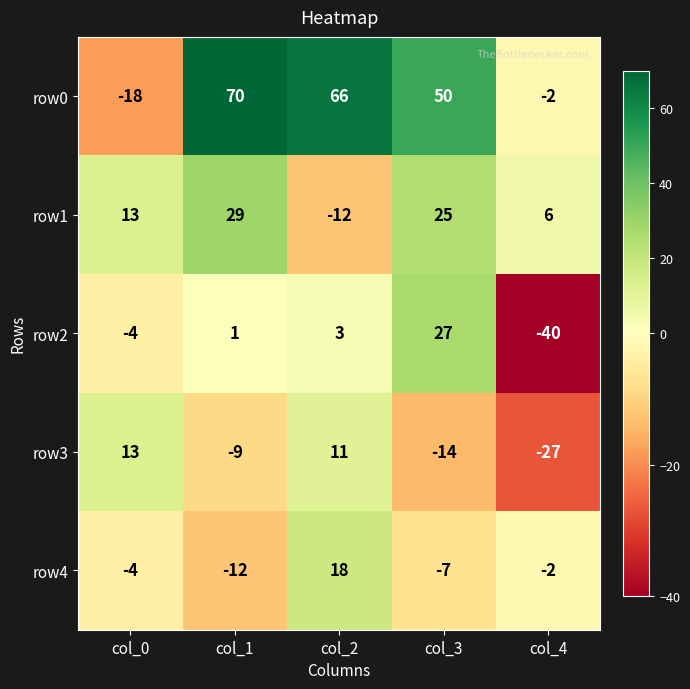

What is the difference between the highest and lowest values at col_4?

46